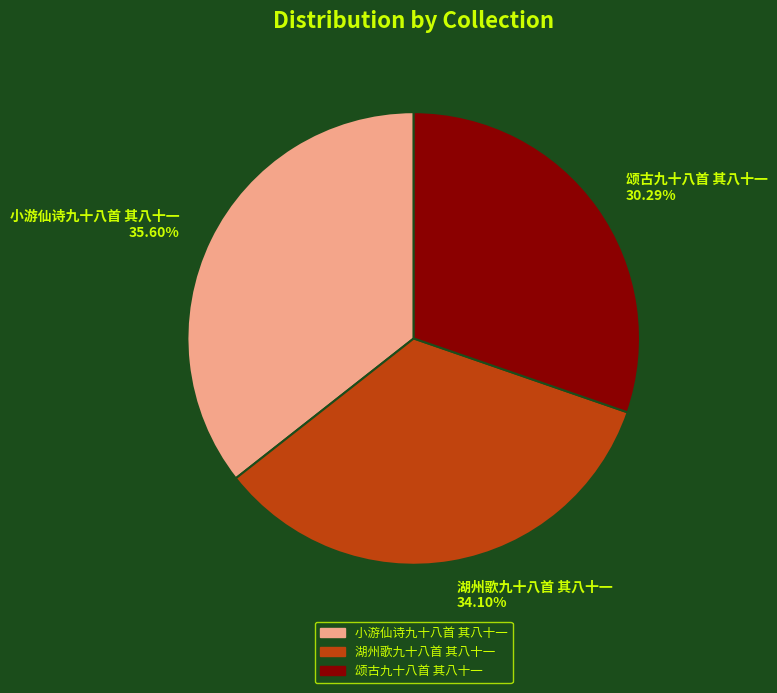

What percentage do 颂古九十八首 其八十一 and 小游仙诗九十八首 其八十一 together represent?

65.9%